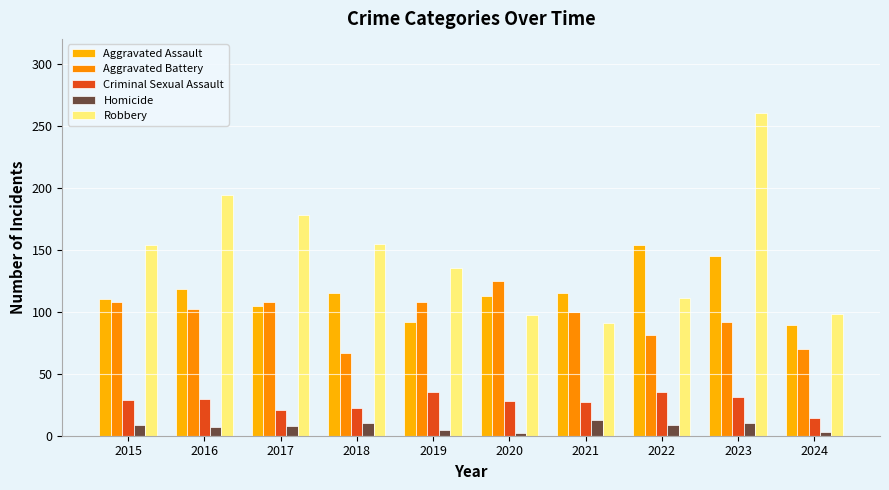

Reading left to right, extract all data points from this chart.

Aggravated Assault: 2015=110	2016=118	2017=105	2018=115	2019=92	2020=113	2021=115	2022=154	2023=145	2024=89
Aggravated Battery: 2015=108	2016=102	2017=108	2018=67	2019=108	2020=125	2021=100	2022=81	2023=92	2024=70
Criminal Sexual Assault: 2015=29	2016=30	2017=21	2018=22	2019=35	2020=28	2021=27	2022=35	2023=31	2024=14
Homicide: 2015=9	2016=7	2017=8	2018=10	2019=5	2020=2	2021=13	2022=9	2023=10	2024=3
Robbery: 2015=154	2016=194	2017=178	2018=155	2019=135	2020=97	2021=91	2022=111	2023=260	2024=98